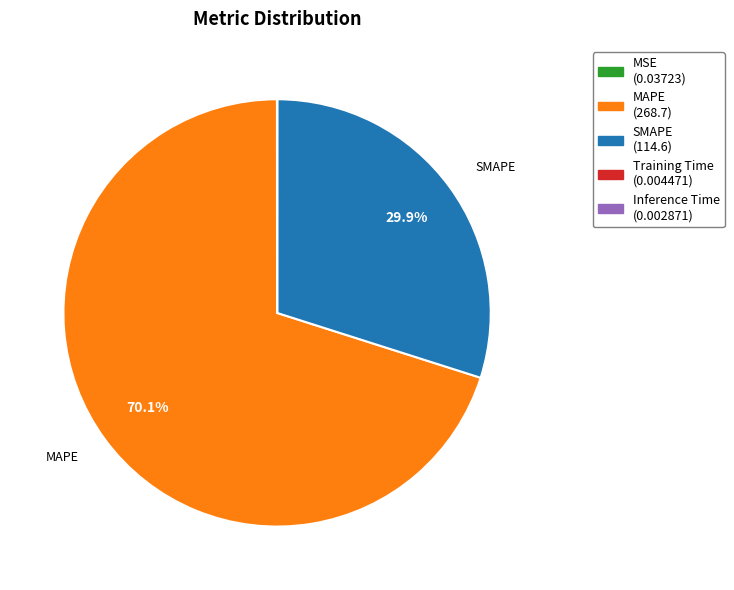

Does any single category account for the majority?

Yes